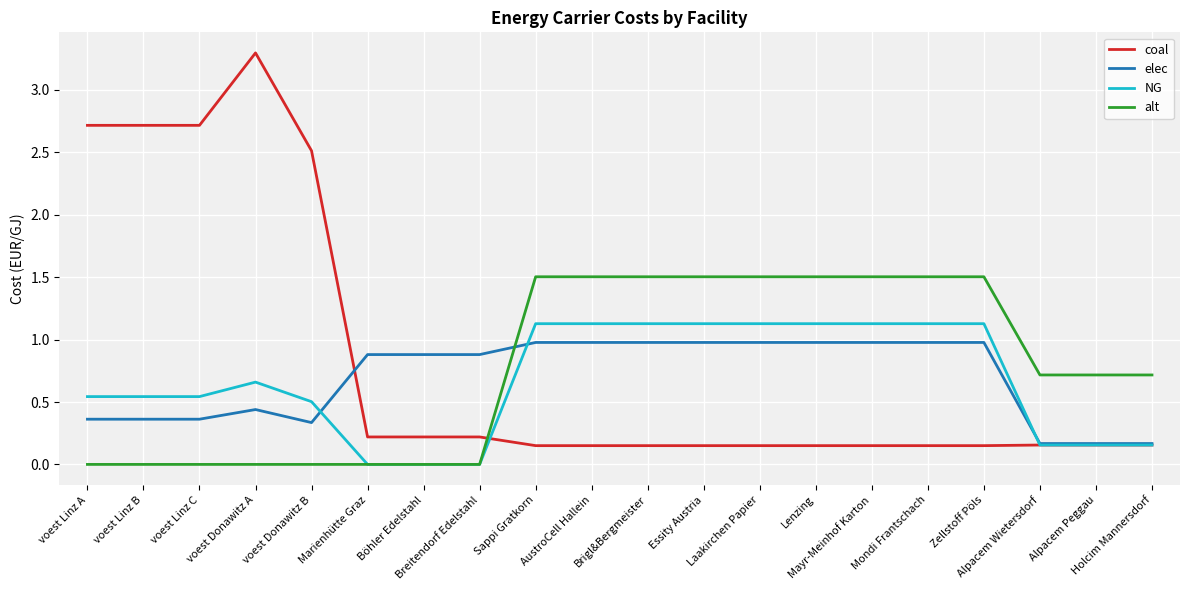

What is the difference between the highest and lowest values at Alpacem Wietersdorf?

0.6